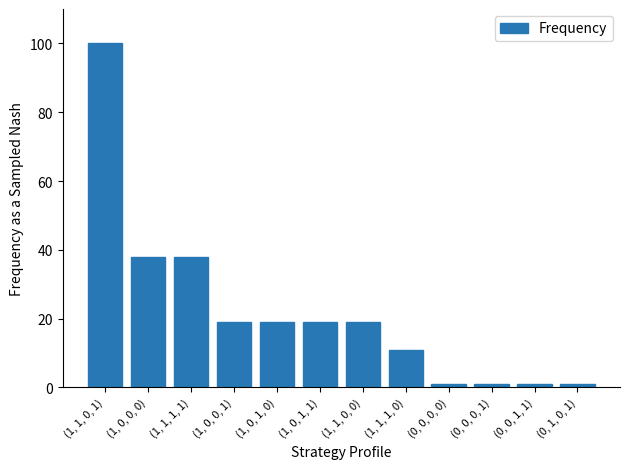

What is the approximate value at (1, 0, 1, 1), to the nearest 5?

20